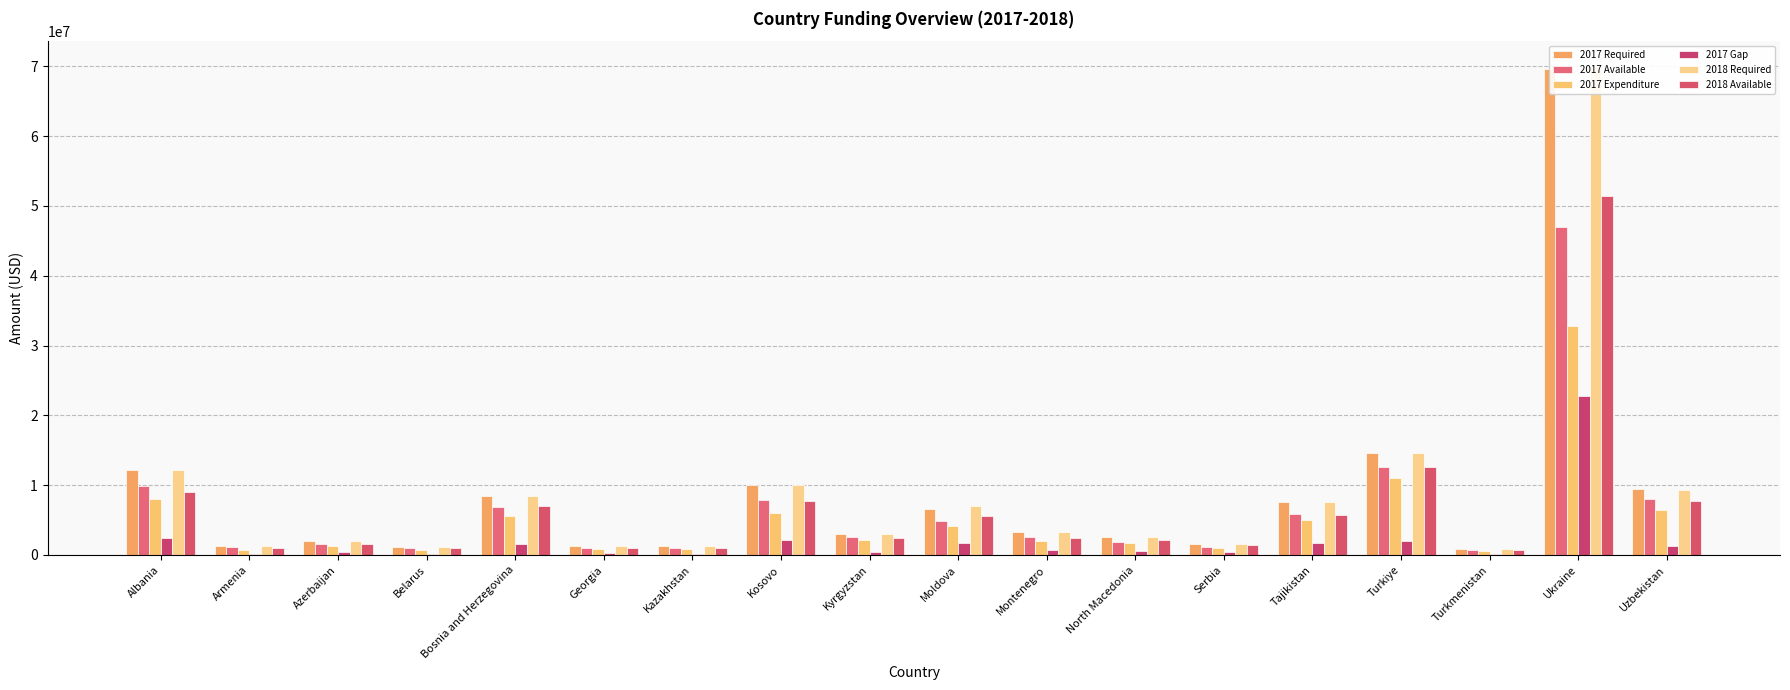

Between Bosnia and Herzegovina and Turkmenistan, which is larger?

Bosnia and Herzegovina